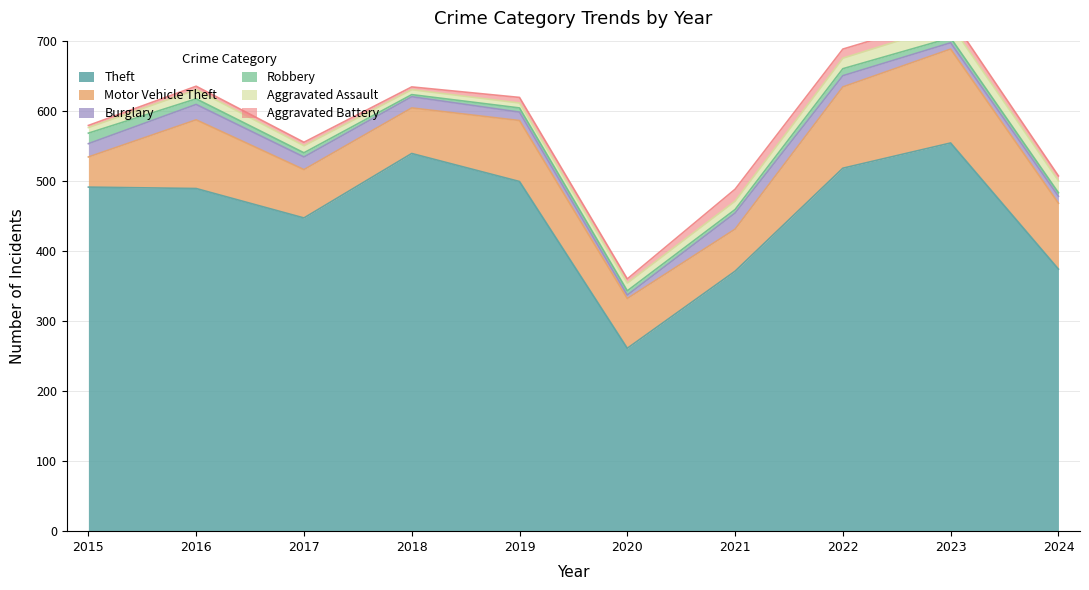

The value of Theft at 2019 is 499. True or false?

True